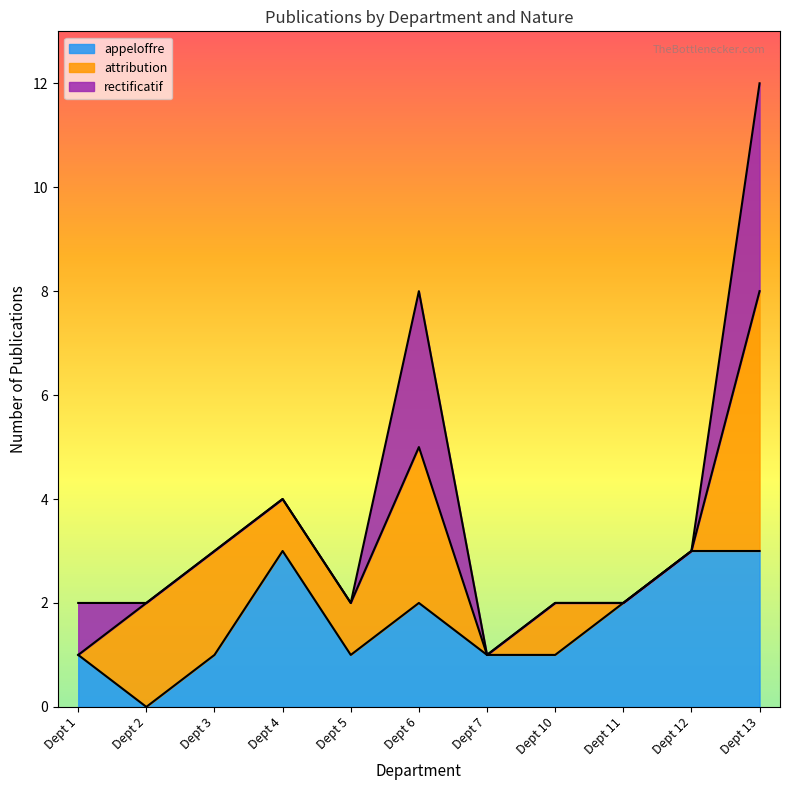

True or false: the data has more than 2 interior local peaks.

False